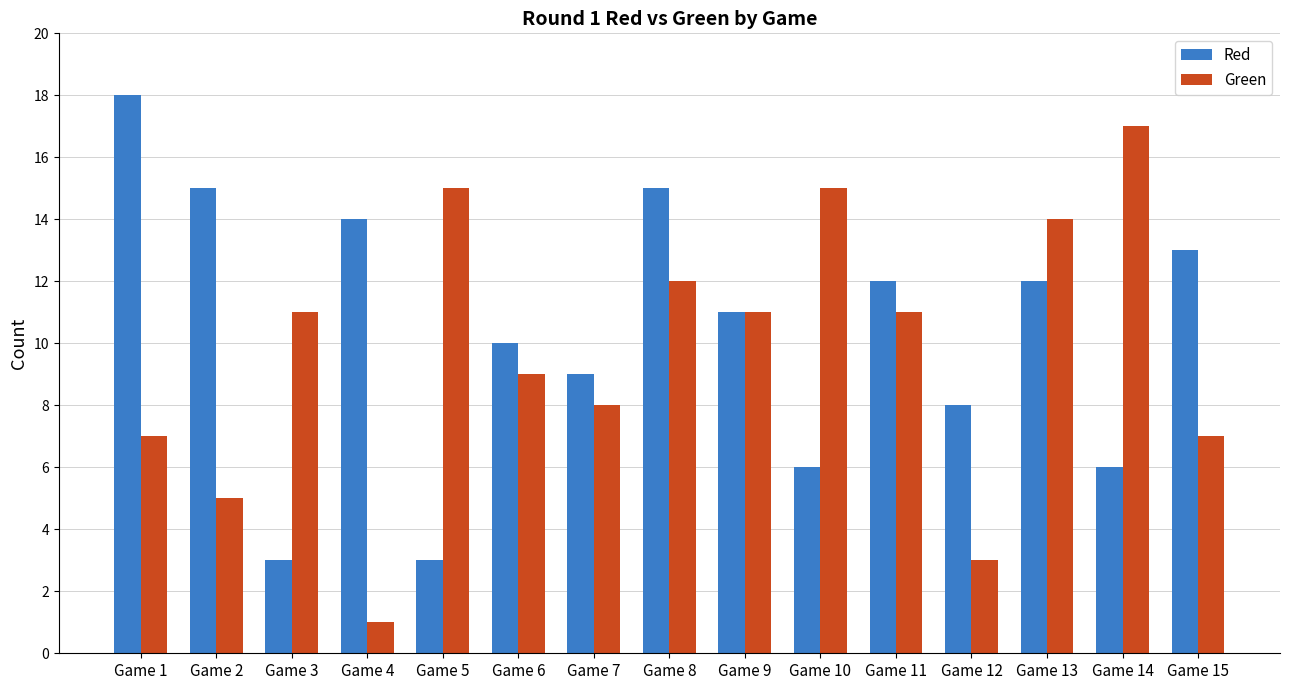

The Red series shows 3 at Game 5. True or false?

True